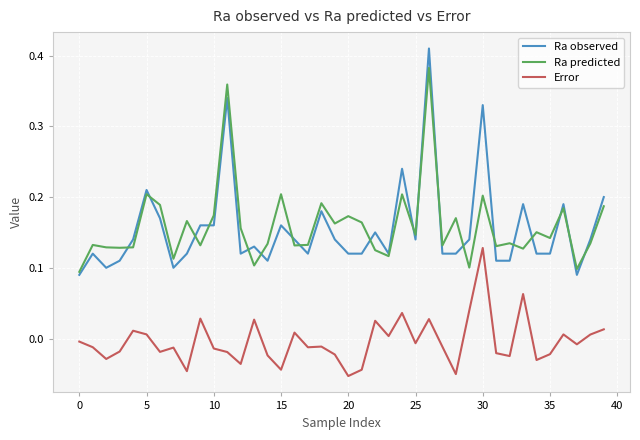

Which series has the largest range (max minus min)?

Ra observed